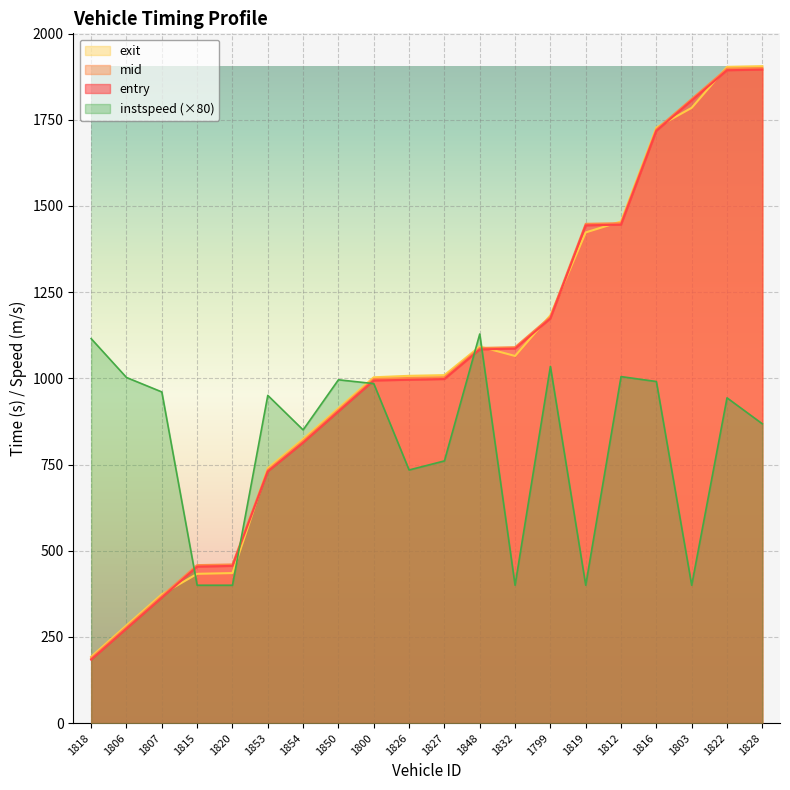

After their last crossing, which series has the higher values: mid or instspeed?

mid